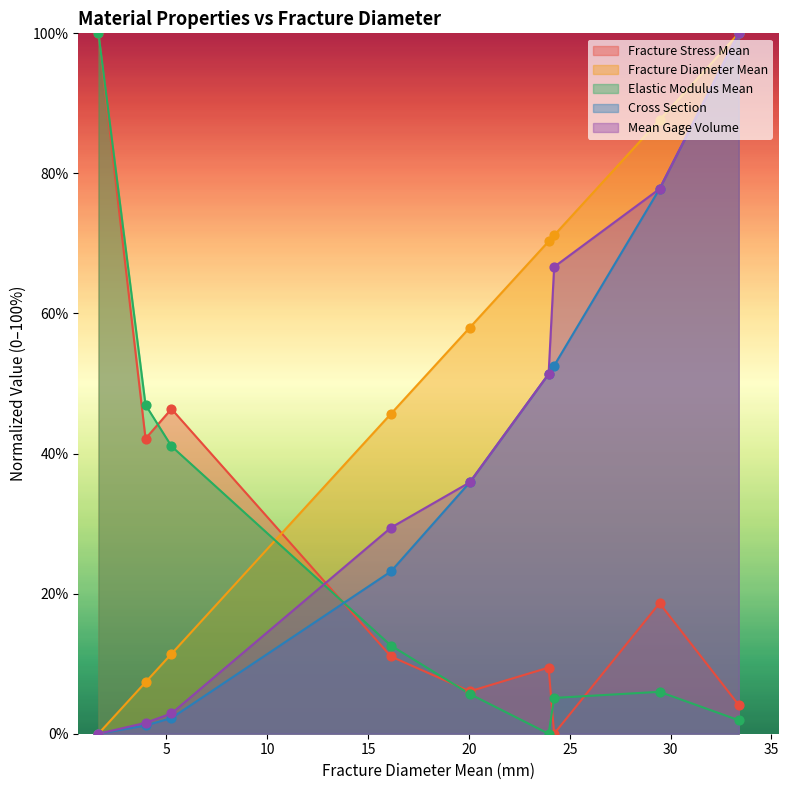

At which category is the sum across all series the highest?

I